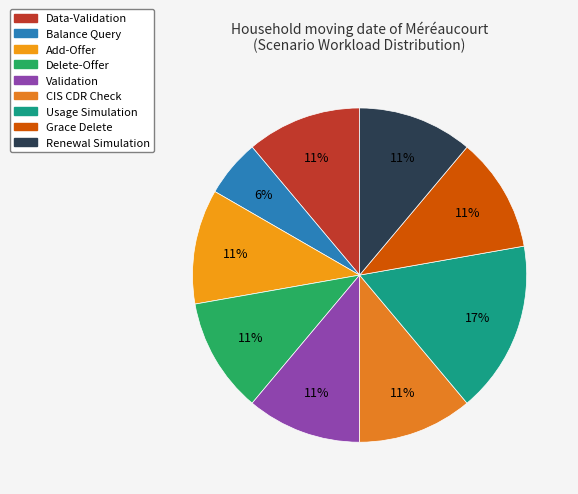

Approximately how many times larger is the value at CIS CDR Check compared to Data-Validation?

1.0